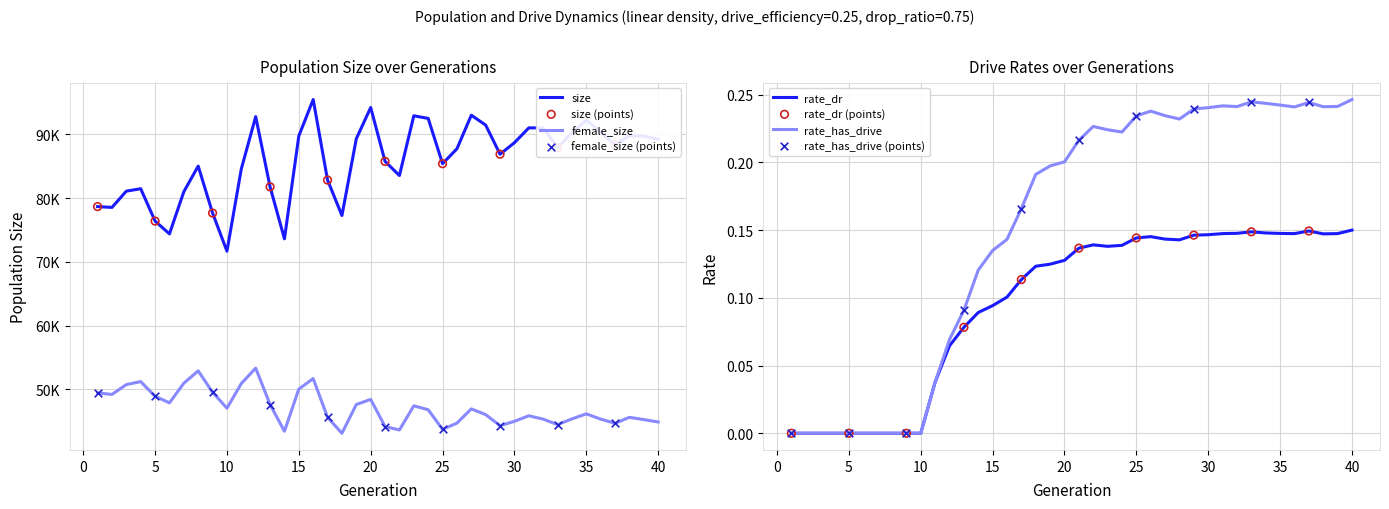

What are all the series names shown in the legend?

size, female_size, rate_dr, rate_has_drive